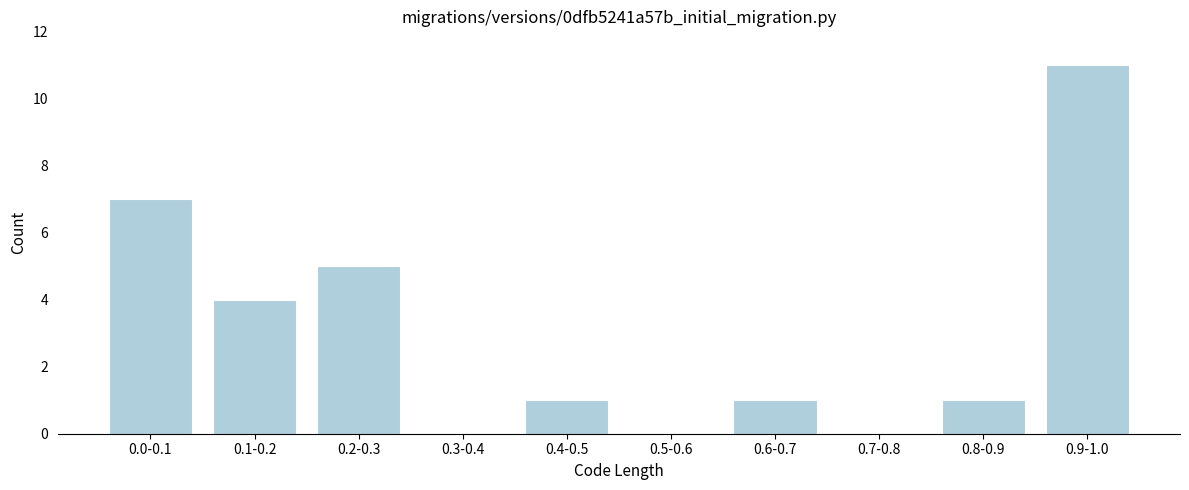

Reading left to right, extract all data points from this chart.

0.0-0.1=7	0.1-0.2=4	0.2-0.3=5	0.3-0.4=0	0.4-0.5=1	0.5-0.6=0	0.6-0.7=1	0.7-0.8=0	0.8-0.9=1	0.9-1.0=11